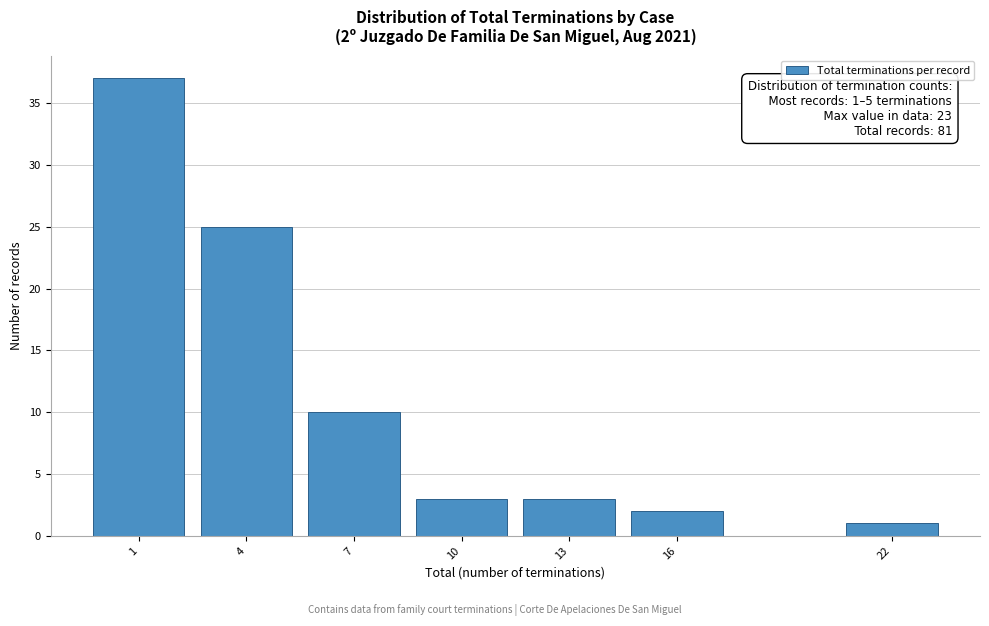

Reading left to right, what are all the values shown in this chart?

1=37	4=25	7=10	10=3	13=3	16=2	22=1